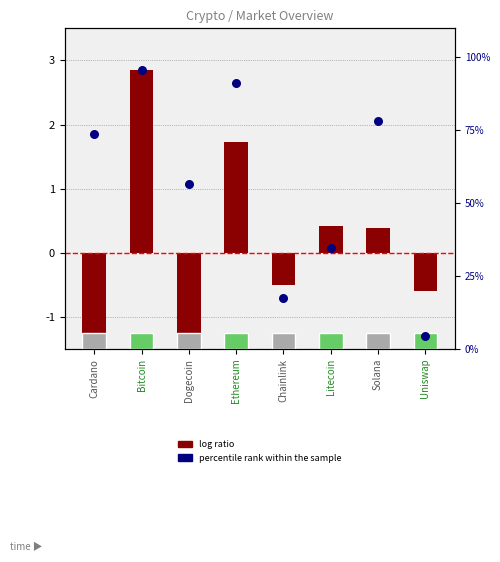

Is the value of log ratio at Ethereum greater than the value of percentile rank within the sample at Solana?

No